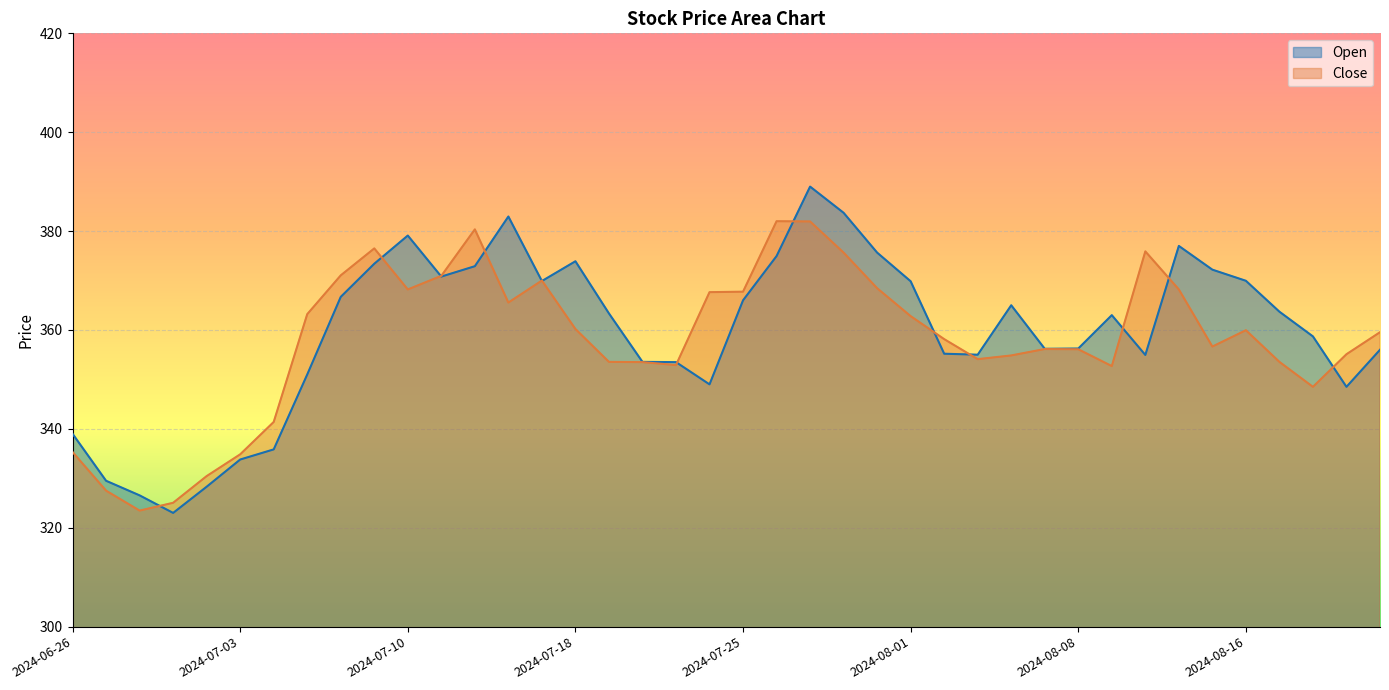

What is the greatest value displayed?

389.0